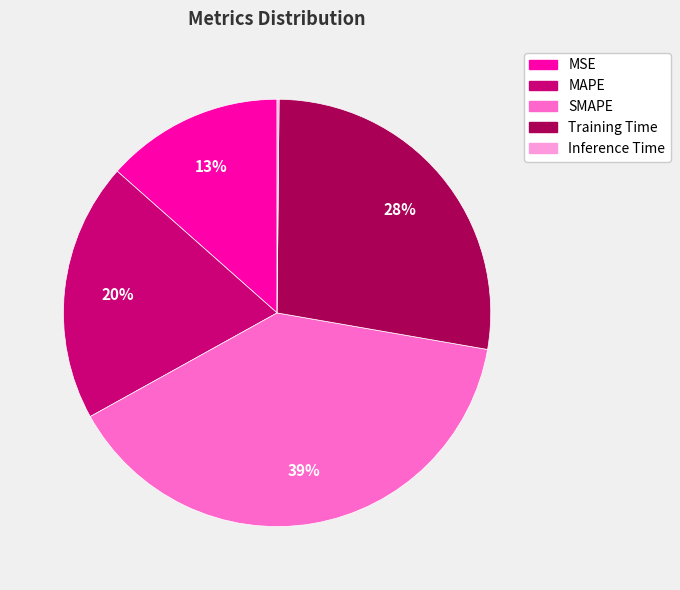

Combined, do MAPE and MSE account for over 50%?

No